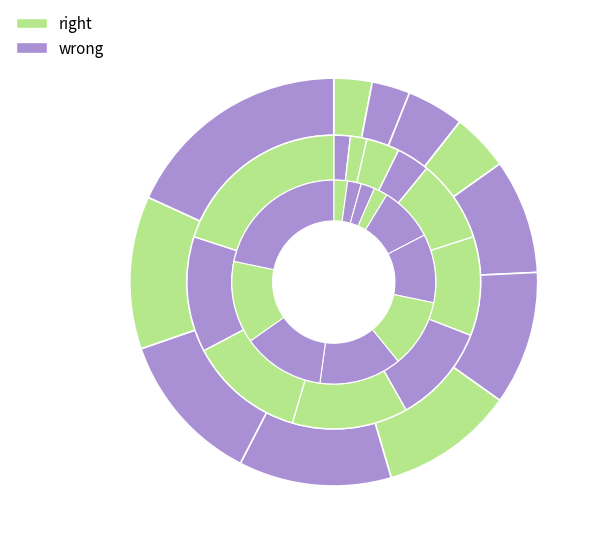

Count the number of slices in the pie.

11